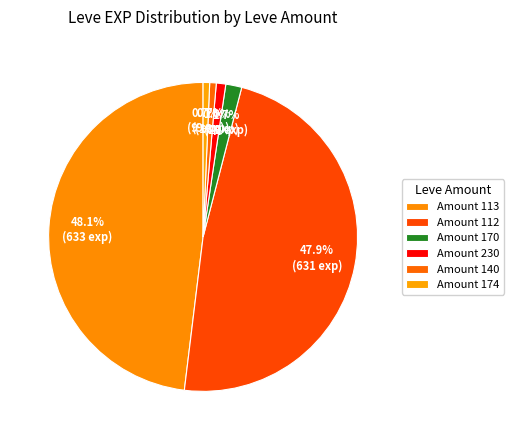

Does any single category account for the majority?

No